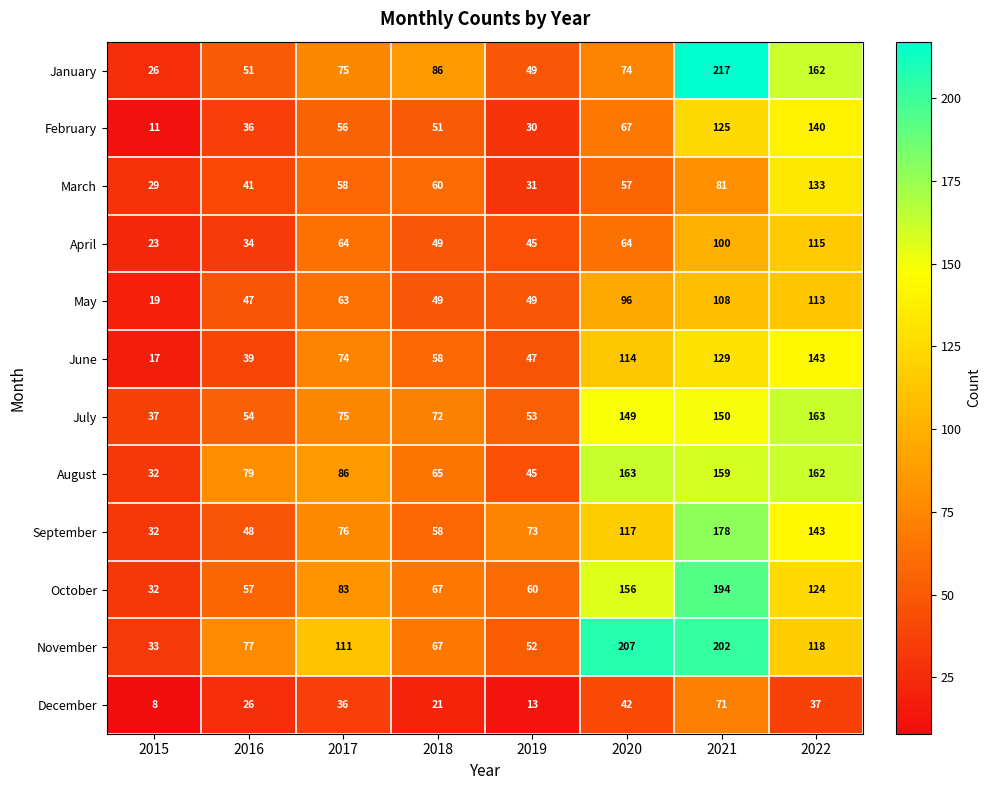

Which series has the largest range (max minus min)?

January